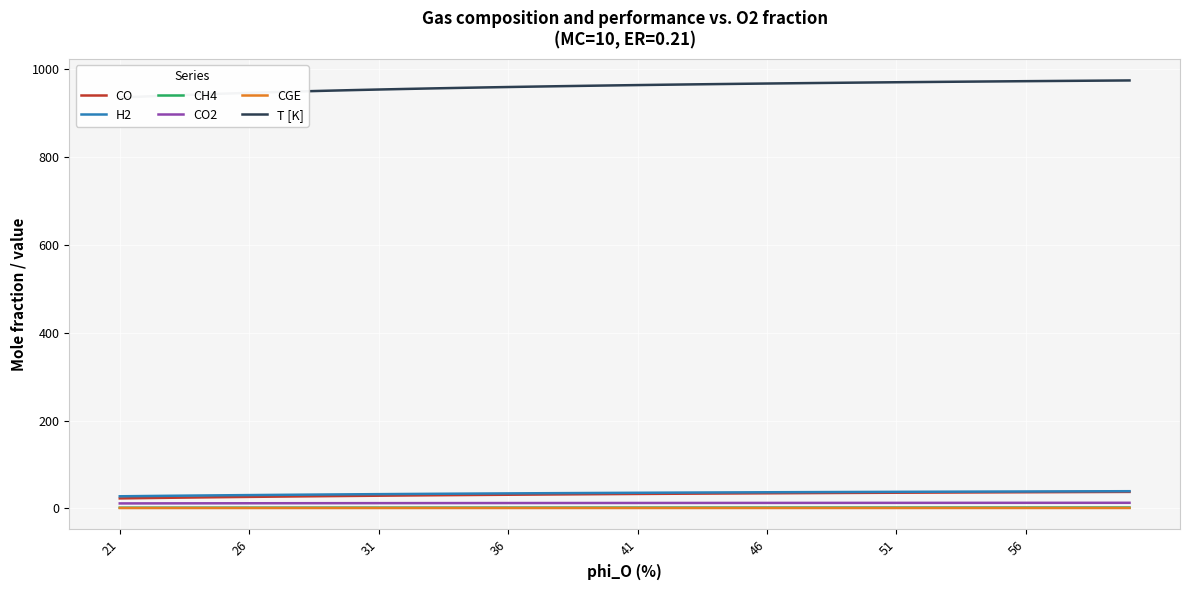

True or false: CH4 and CGE cross at least once.

False